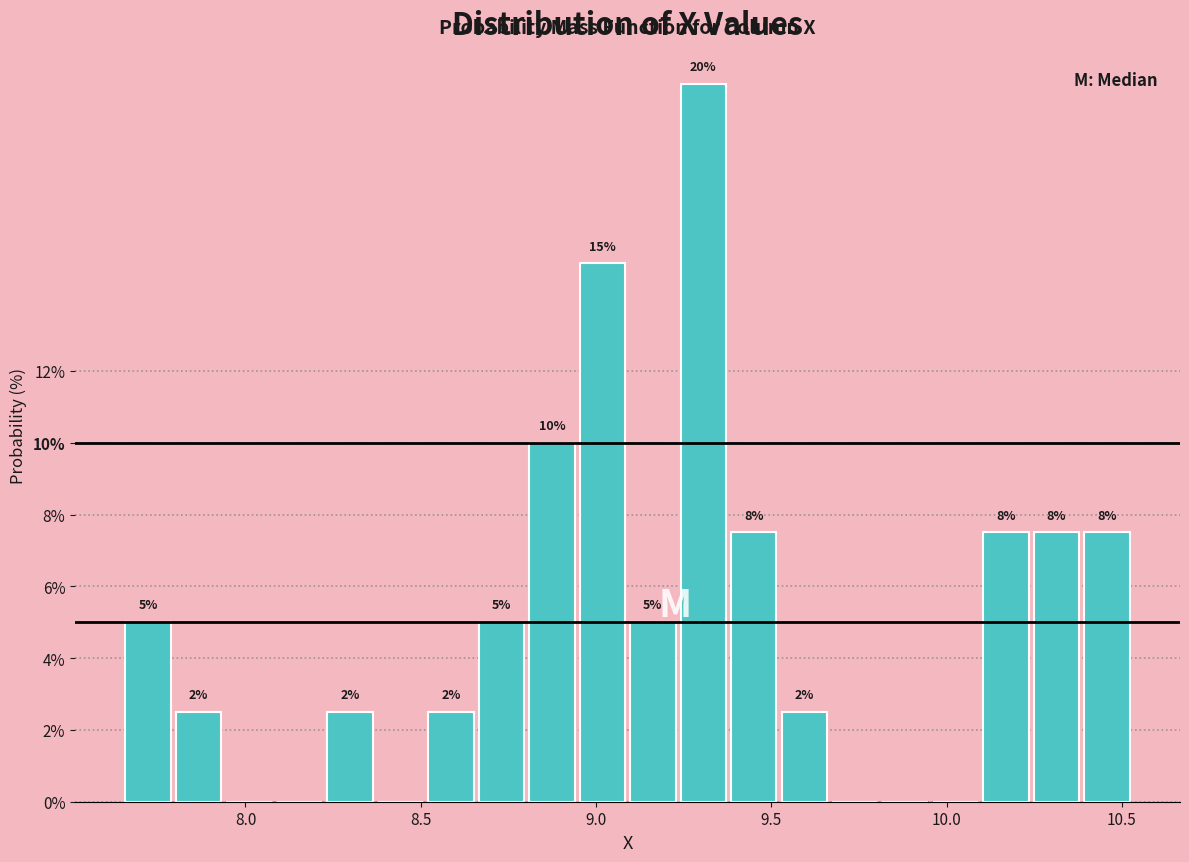

Around what value on the x-axis is the tallest bar? Give the approximate position of its centre, as read against the axis.

9.30